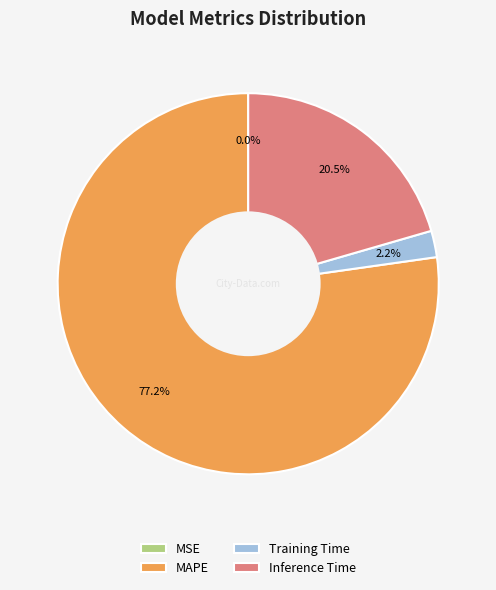

What percentage is the Training Time slice, to the nearest percent?

2%